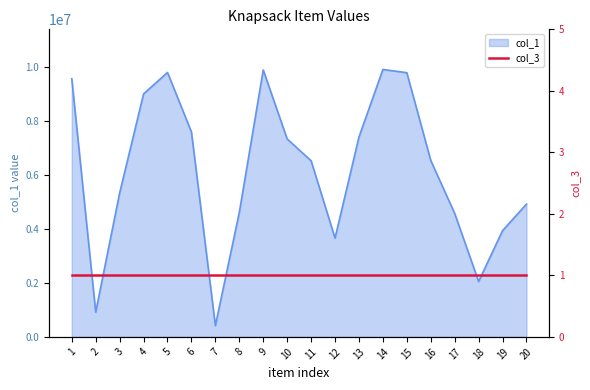

The chart shows a value of 8106090 at 8. True or false?

False